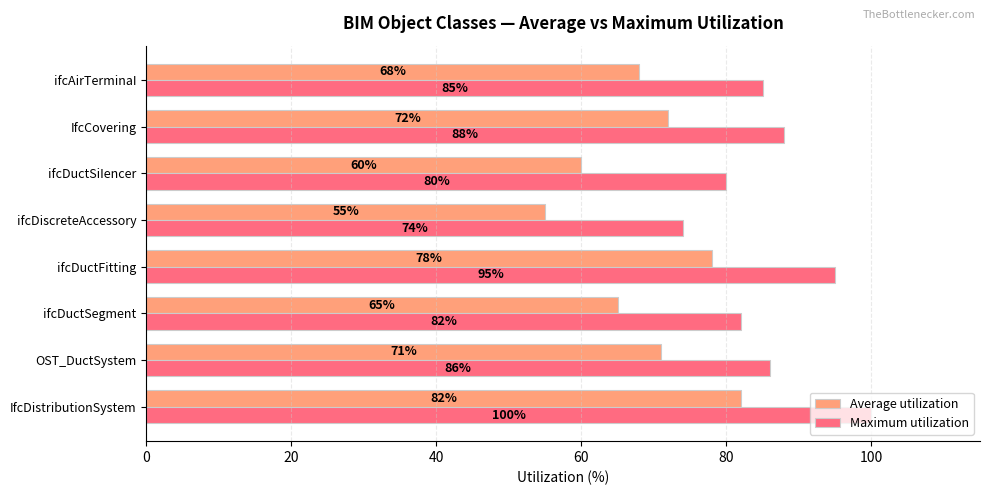

What is the sum of all Average utilization values?

551